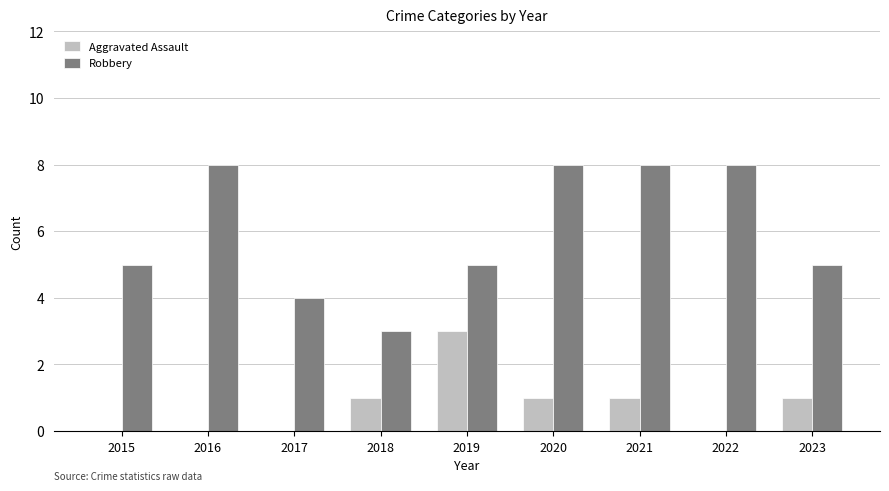

The value of Aggravated Assault at 2021 is 0. True or false?

False